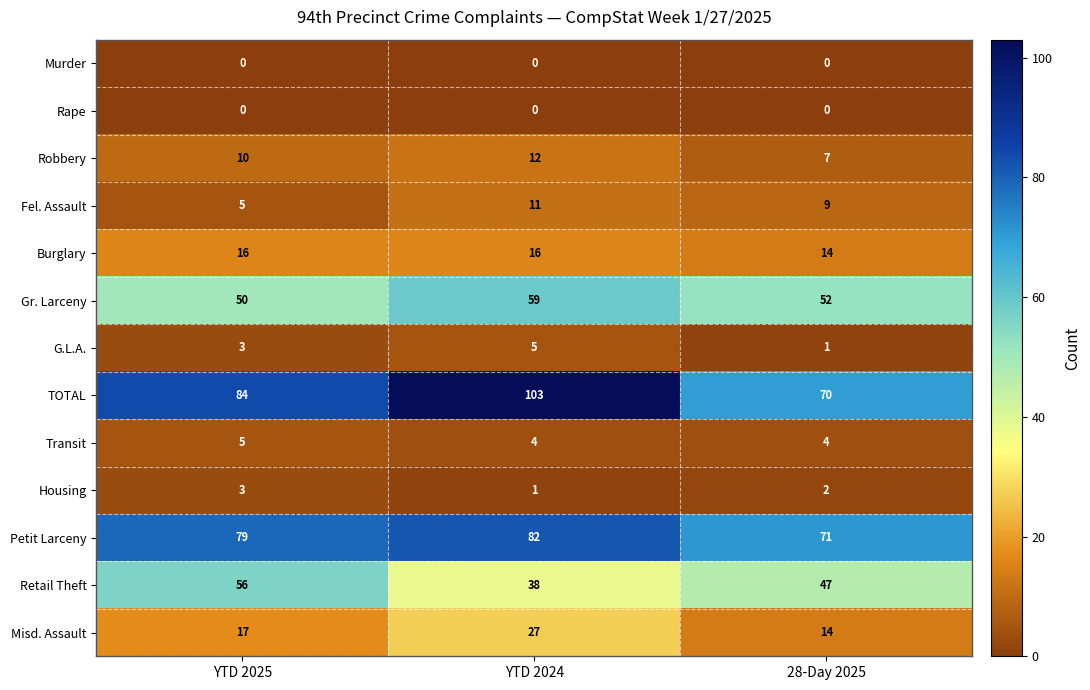

How many Fel. Assault values are between 5 and 11?

3